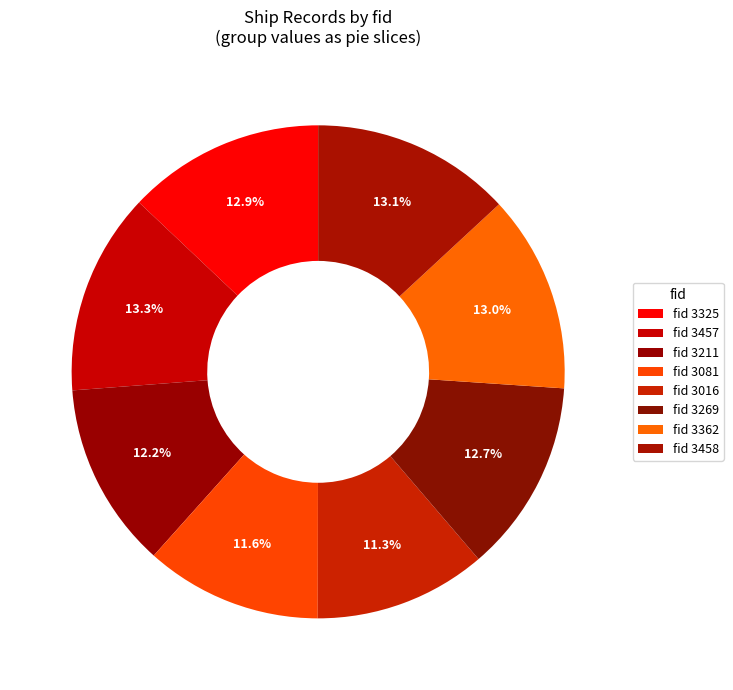

How many segments does this pie chart have?

8